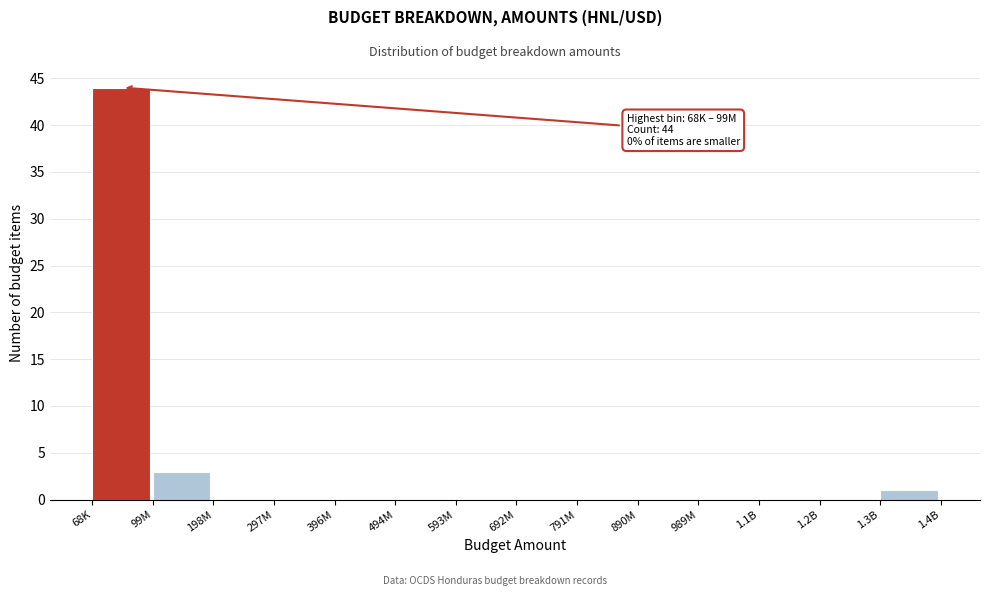

Reading left to right, transcribe all the data shown in this chart.

68K=44	99M=3	198M=0	297M=0	396M=0	494M=0	593M=0	692M=0	791M=0	890M=0	989M=0	1.1B=0	1.2B=0	1.3B=1